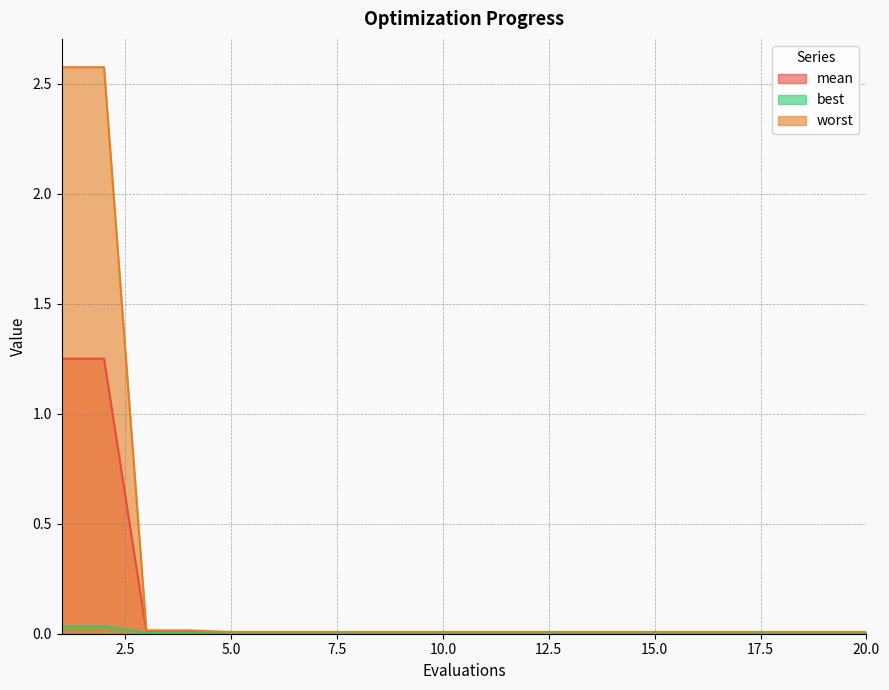

Which label corresponds to the smallest value in the chart?

5